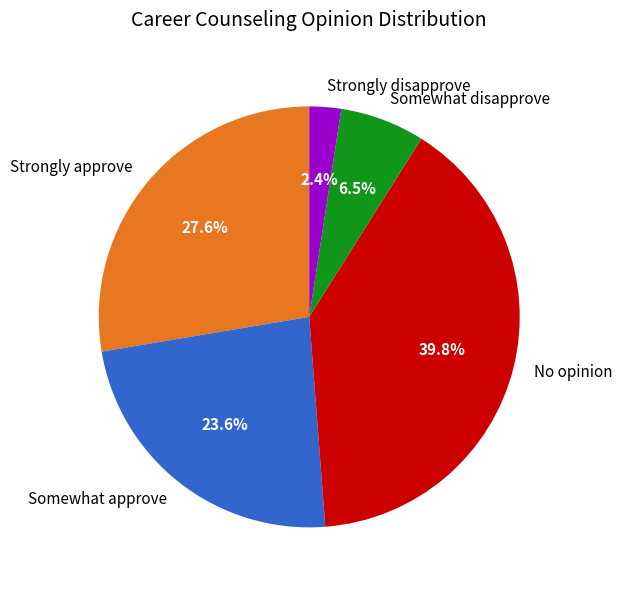

Is Strongly disapprove the majority of the pie?

No